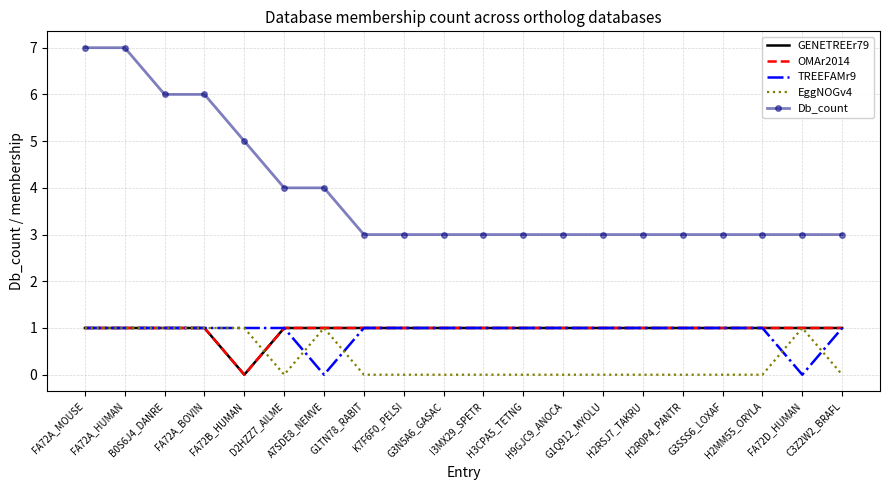

Reading right to left, what are all the values shown in this chart?

GENETREEr79: C3Z2W2_BRAFL=1	FA72D_HUMAN=1	H2MM55_ORYLA=1	G3SSS6_LOXAF=1	H2R0P4_PANTR=1	H2RSJ7_TAKRU=1	G1Q912_MYOLU=1	H9GJC9_ANOCA=1	H3CPA5_TETNG=1	I3MX29_SPETR=1	G3N5A6_GASAC=1	K7F6F0_PELSI=1	G1TN78_RABIT=1	A7SDE8_NEMVE=1	D2HZZ7_AILME=1	FA72B_HUMAN=0	FA72A_BOVIN=1	B0S6J4_DANRE=1	FA72A_HUMAN=1	FA72A_MOUSE=1
OMAr2014: C3Z2W2_BRAFL=1	FA72D_HUMAN=1	H2MM55_ORYLA=1	G3SSS6_LOXAF=1	H2R0P4_PANTR=1	H2RSJ7_TAKRU=1	G1Q912_MYOLU=1	H9GJC9_ANOCA=1	H3CPA5_TETNG=1	I3MX29_SPETR=1	G3N5A6_GASAC=1	K7F6F0_PELSI=1	G1TN78_RABIT=1	A7SDE8_NEMVE=1	D2HZZ7_AILME=1	FA72B_HUMAN=0	FA72A_BOVIN=1	B0S6J4_DANRE=1	FA72A_HUMAN=1	FA72A_MOUSE=1
TREEFAMr9: C3Z2W2_BRAFL=1	FA72D_HUMAN=0	H2MM55_ORYLA=1	G3SSS6_LOXAF=1	H2R0P4_PANTR=1	H2RSJ7_TAKRU=1	G1Q912_MYOLU=1	H9GJC9_ANOCA=1	H3CPA5_TETNG=1	I3MX29_SPETR=1	G3N5A6_GASAC=1	K7F6F0_PELSI=1	G1TN78_RABIT=1	A7SDE8_NEMVE=0	D2HZZ7_AILME=1	FA72B_HUMAN=1	FA72A_BOVIN=1	B0S6J4_DANRE=1	FA72A_HUMAN=1	FA72A_MOUSE=1
EggNOGv4: C3Z2W2_BRAFL=0	FA72D_HUMAN=1	H2MM55_ORYLA=0	G3SSS6_LOXAF=0	H2R0P4_PANTR=0	H2RSJ7_TAKRU=0	G1Q912_MYOLU=0	H9GJC9_ANOCA=0	H3CPA5_TETNG=0	I3MX29_SPETR=0	G3N5A6_GASAC=0	K7F6F0_PELSI=0	G1TN78_RABIT=0	A7SDE8_NEMVE=1	D2HZZ7_AILME=0	FA72B_HUMAN=1	FA72A_BOVIN=1	B0S6J4_DANRE=1	FA72A_HUMAN=1	FA72A_MOUSE=1
Db_count: C3Z2W2_BRAFL=3	FA72D_HUMAN=3	H2MM55_ORYLA=3	G3SSS6_LOXAF=3	H2R0P4_PANTR=3	H2RSJ7_TAKRU=3	G1Q912_MYOLU=3	H9GJC9_ANOCA=3	H3CPA5_TETNG=3	I3MX29_SPETR=3	G3N5A6_GASAC=3	K7F6F0_PELSI=3	G1TN78_RABIT=3	A7SDE8_NEMVE=4	D2HZZ7_AILME=4	FA72B_HUMAN=5	FA72A_BOVIN=6	B0S6J4_DANRE=6	FA72A_HUMAN=7	FA72A_MOUSE=7